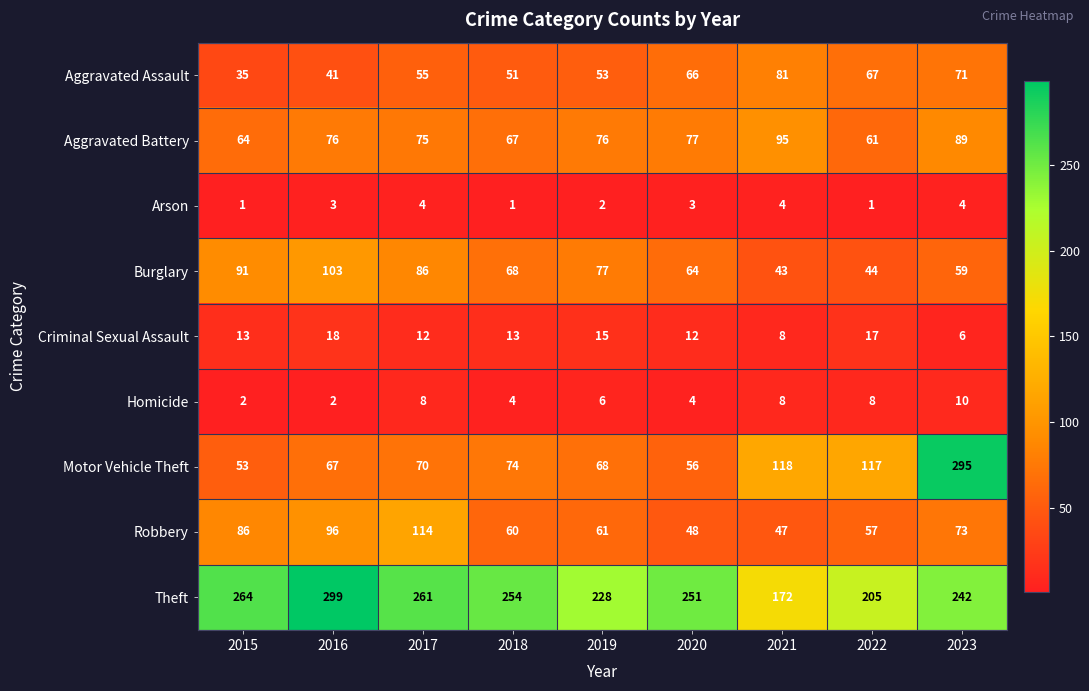

Count the Homicide values in the range 4 to 8.

6